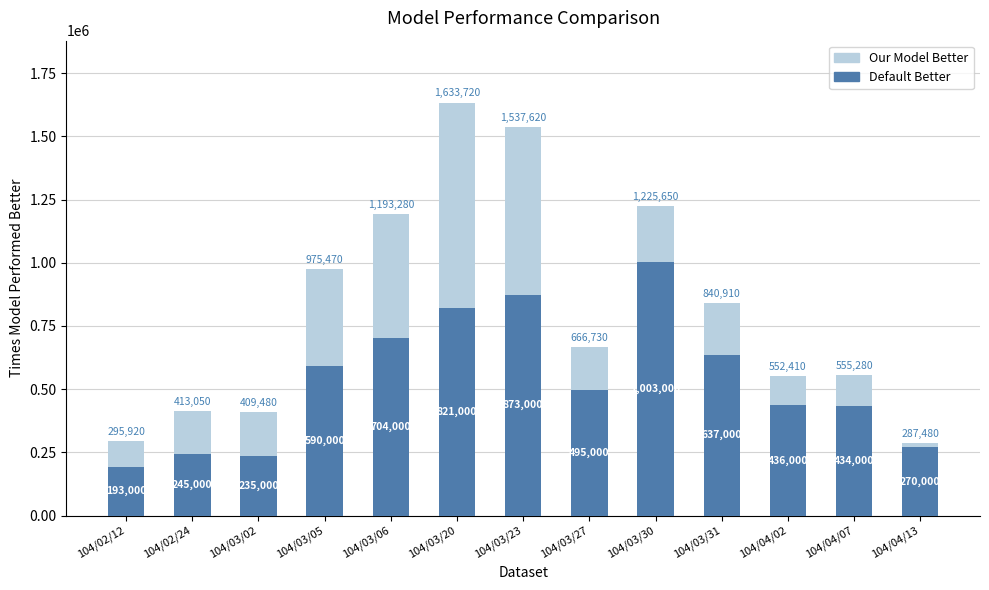

At which category is the sum across all series the highest?

104/03/20